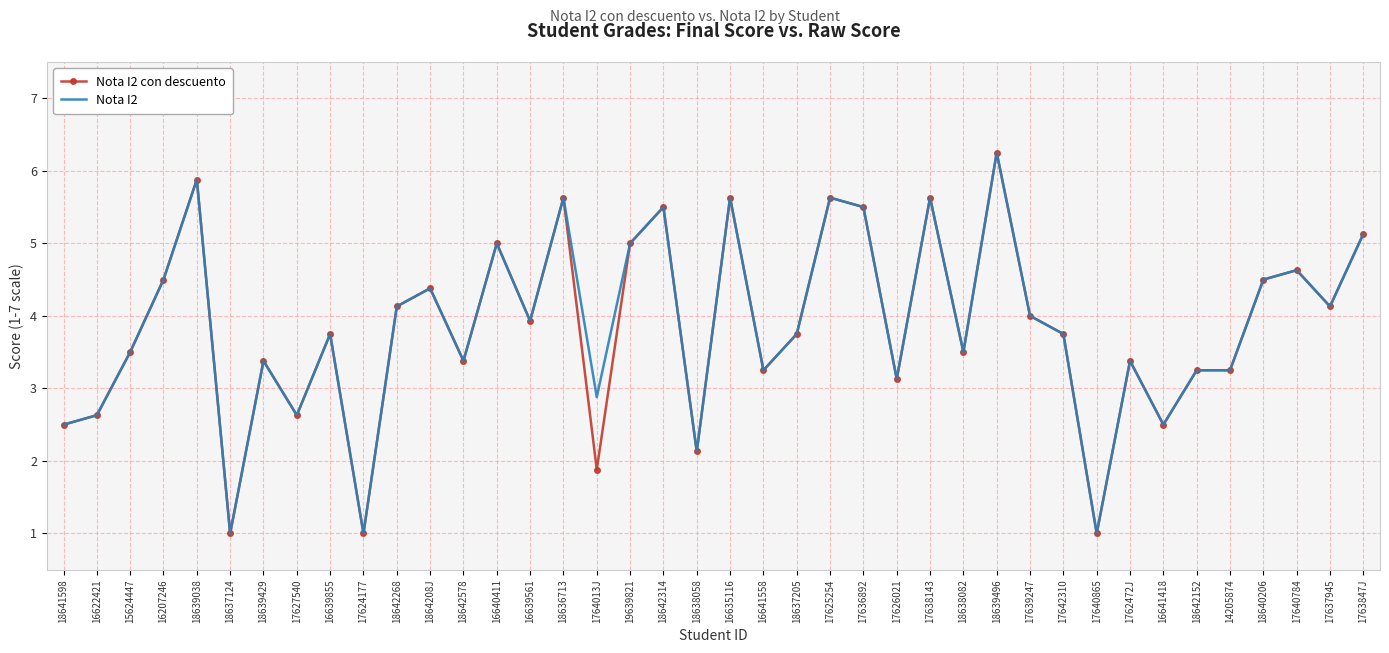

Is it true that Nota I2 con descuento equals 3.4 at 18642578?

True